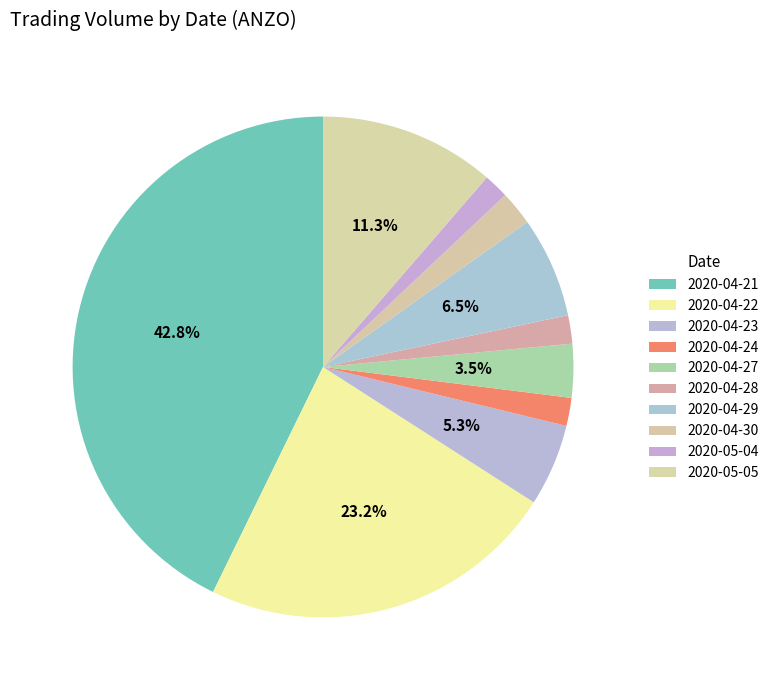

How many slices are in this pie chart?

10